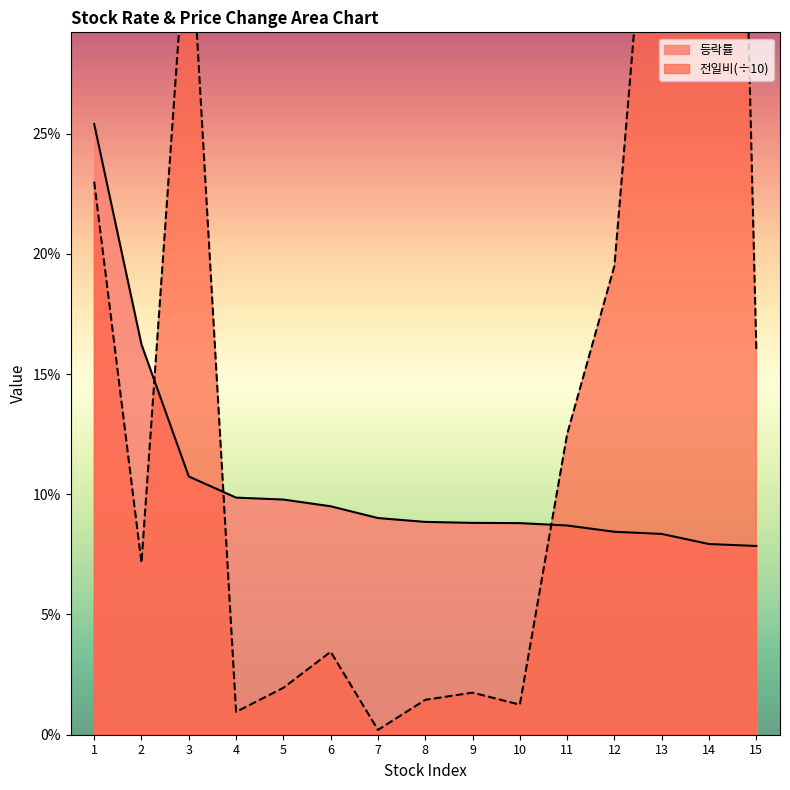

Is the value of 등락률 at 13 greater than the value of 전일비 at 4?

Yes